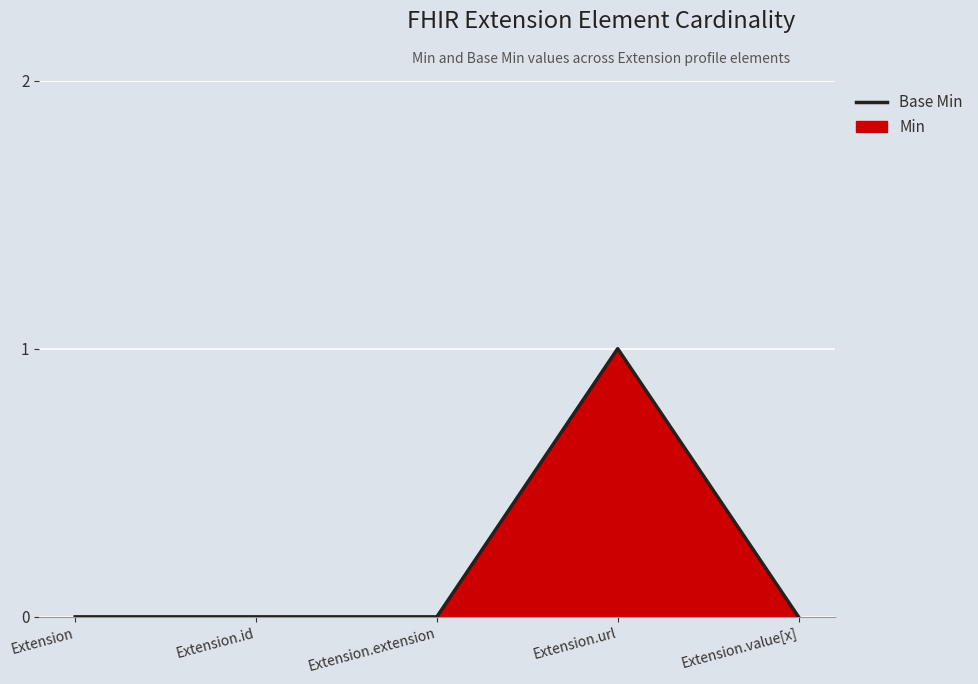

What position from the right is Extension.extension?

3